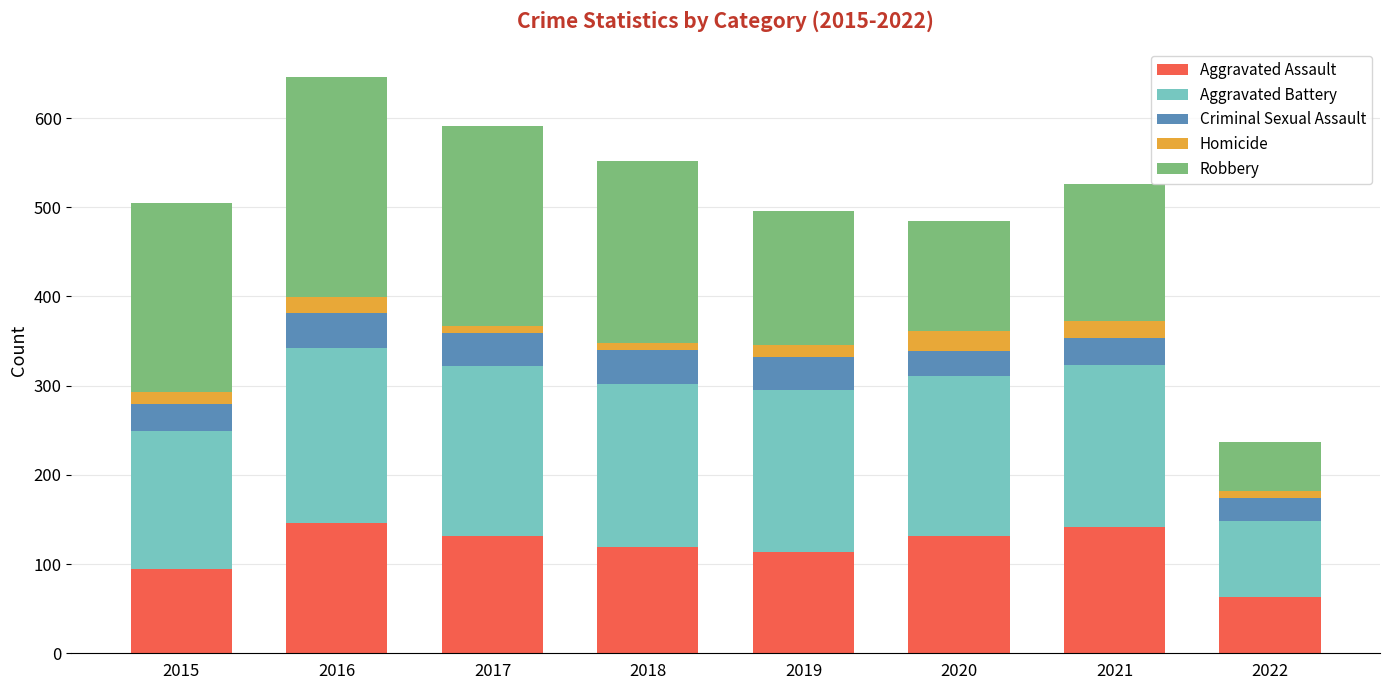

How many data points does each series have?

8